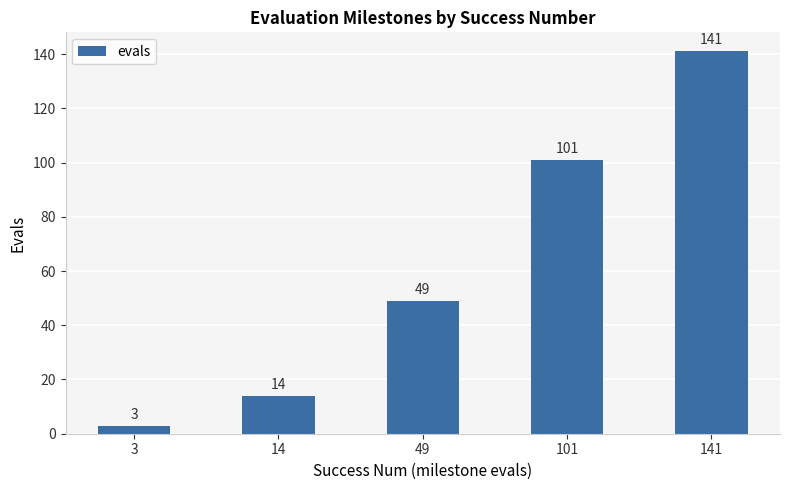

Read the value at 49.

49